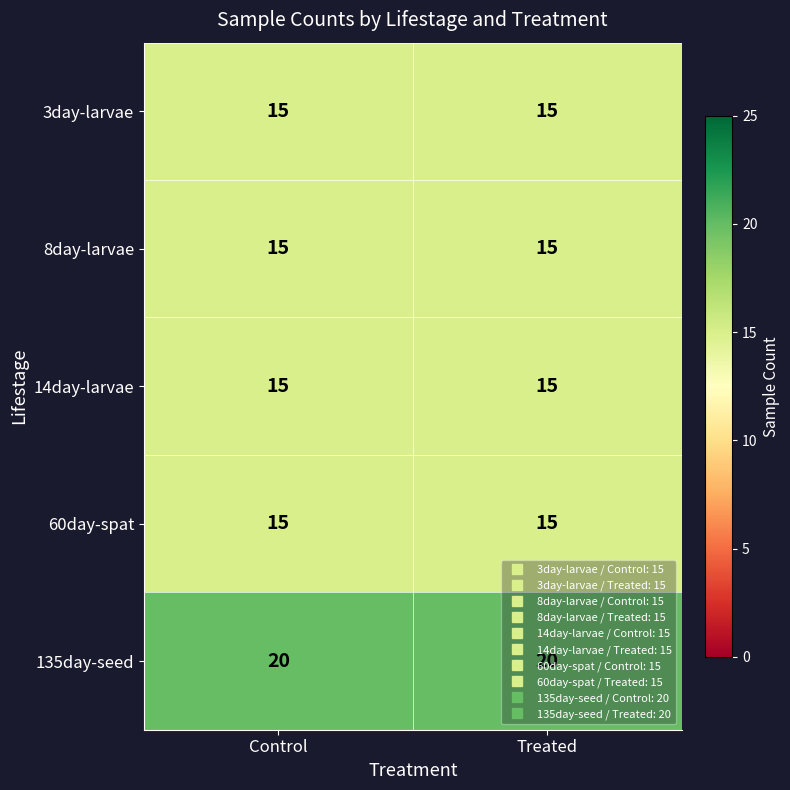

Which series has the largest total across all categories?

135day-seed